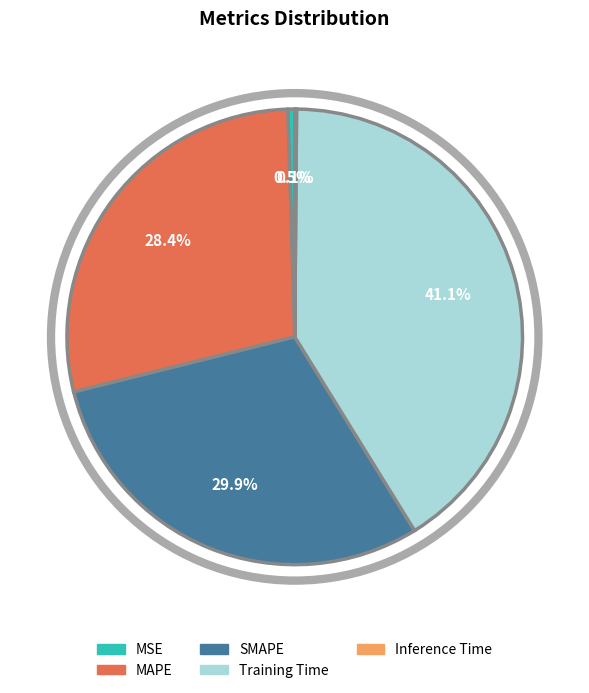

Does MSE represent more than half of the total?

No